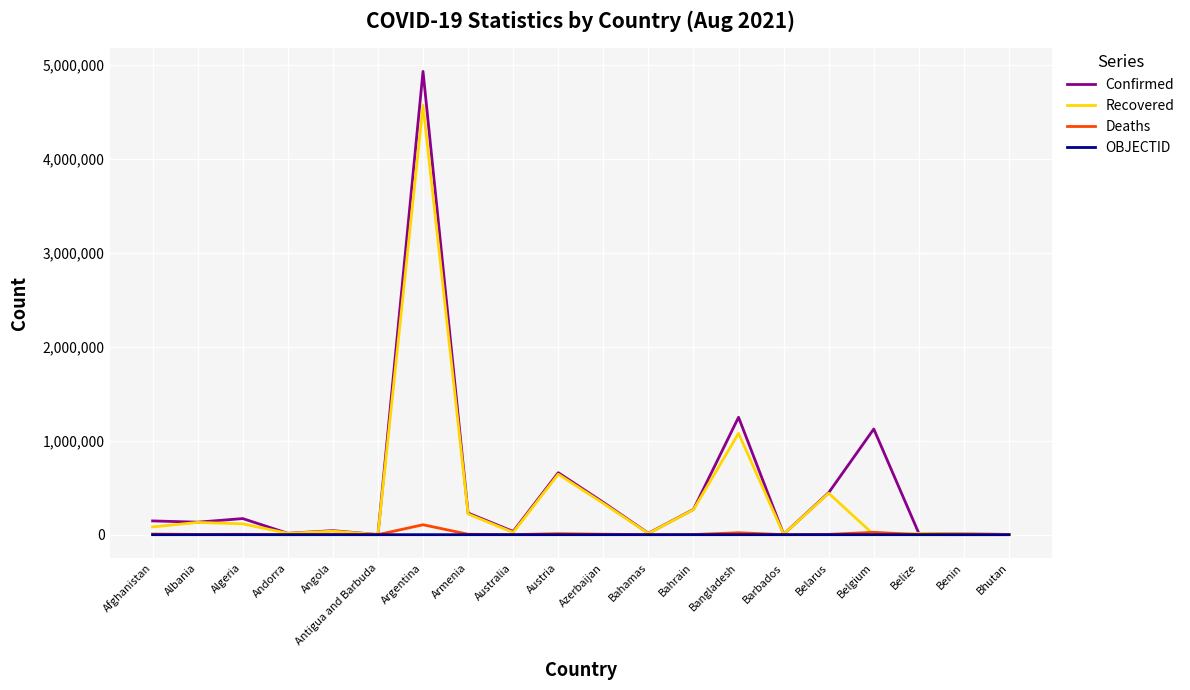

What is the greatest value displayed?

4929764